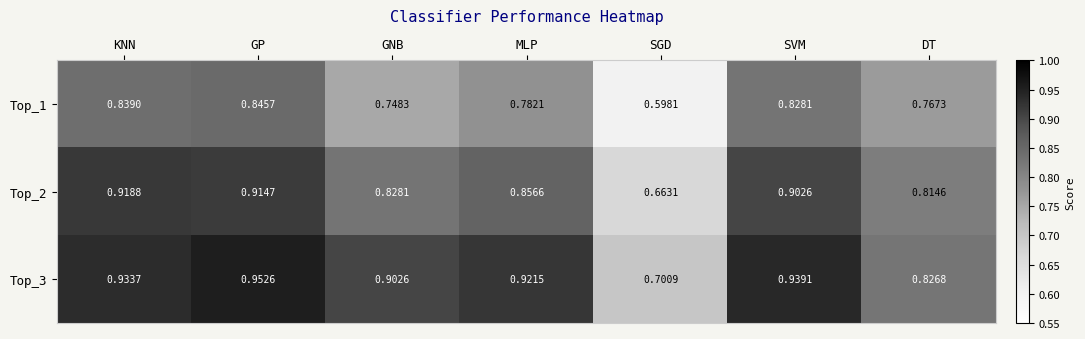

At which category is the sum across all series the highest?

GP